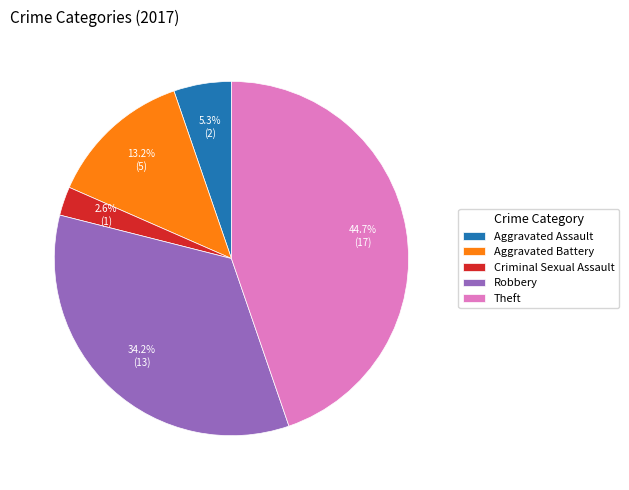

To the nearest percent, what is the difference between the largest and smallest slice percentages?

42%